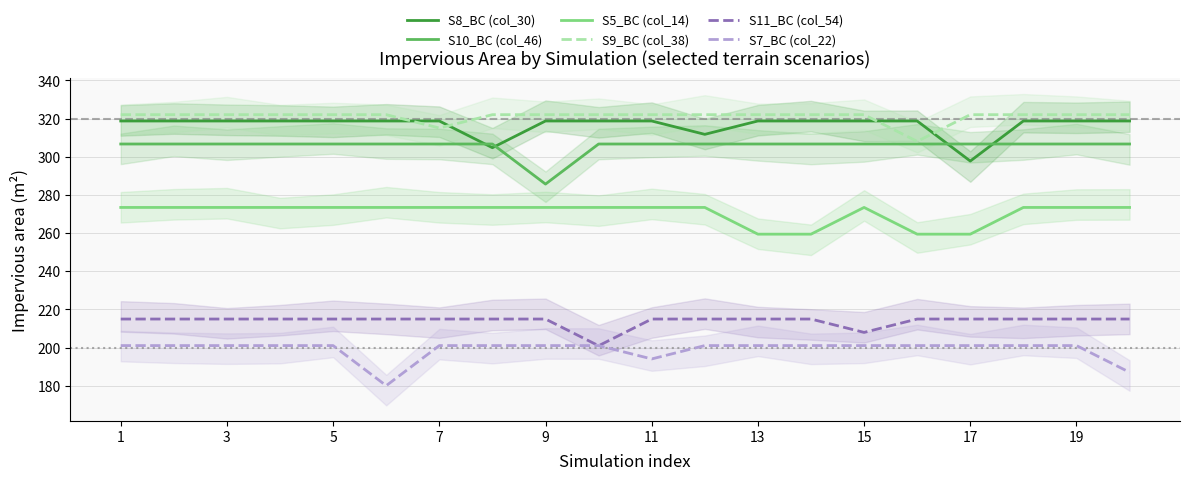

After their last crossing, which series has the higher values: S7_BC (col_22) or S11_BC (col_54)?

S11_BC (col_54)